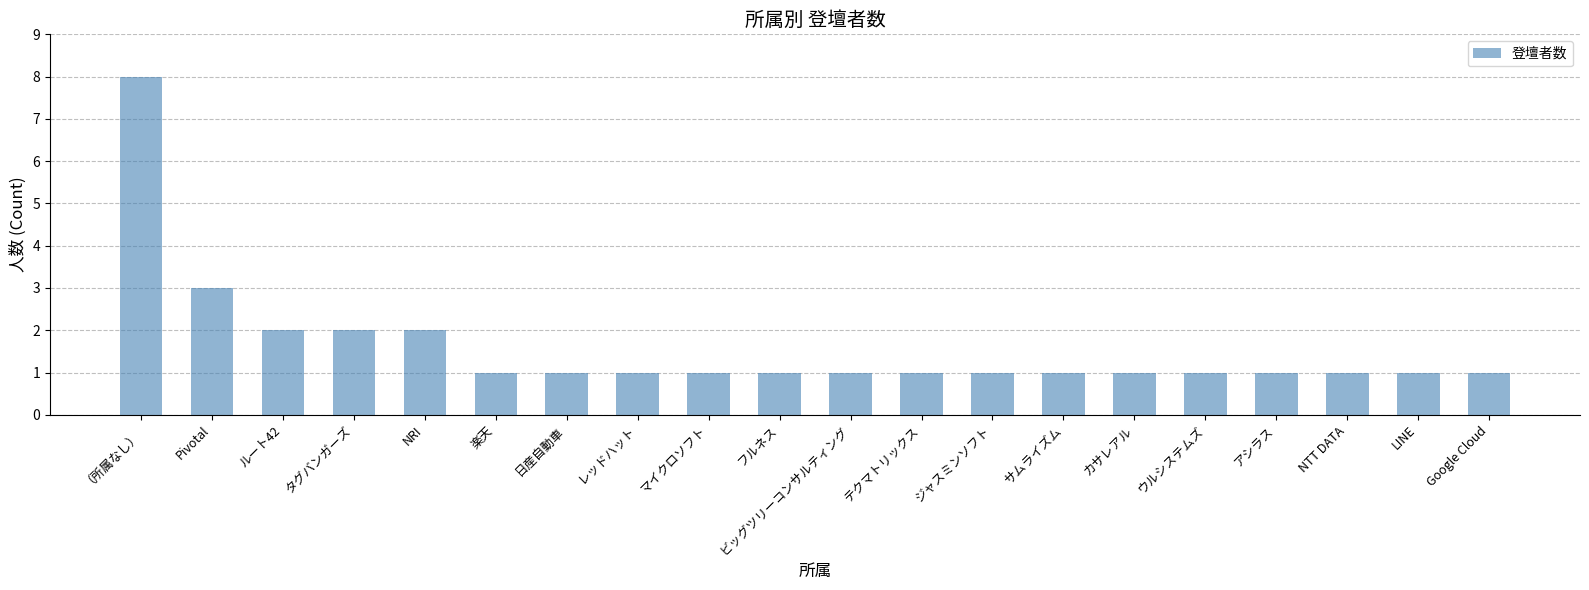

Reading left to right, list all the values displayed in this chart.

8	3	2	2	2	1	1	1	1	1	1	1	1	1	1	1	1	1	1	1